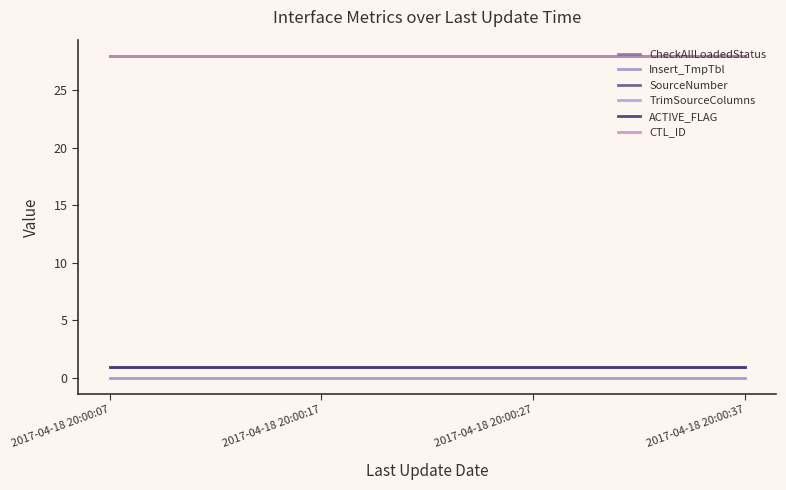

Is this an area chart (filled region under the line)?

No